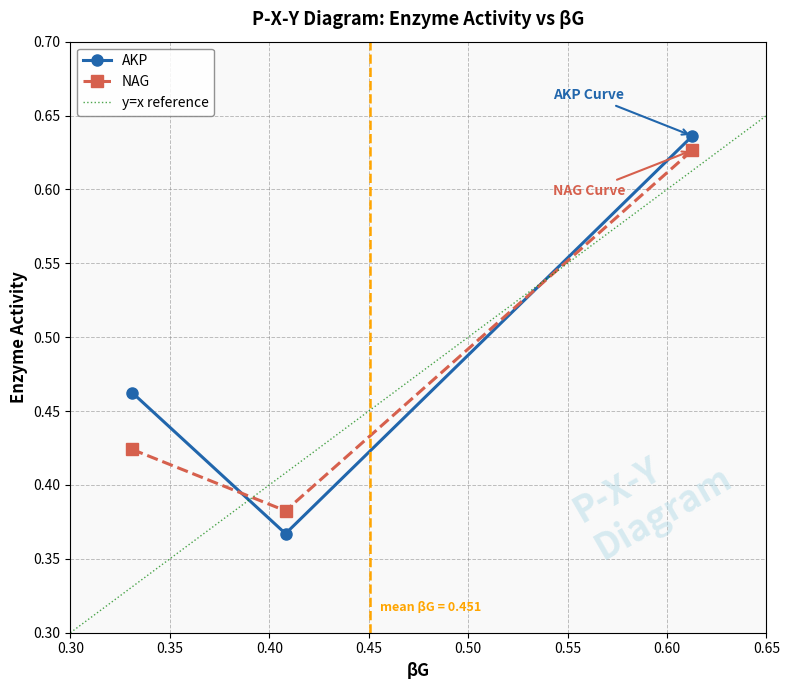

List the labels in order of AKP value, largest first.

0.612751735364523, 0.331070564189956, 0.408174895320648